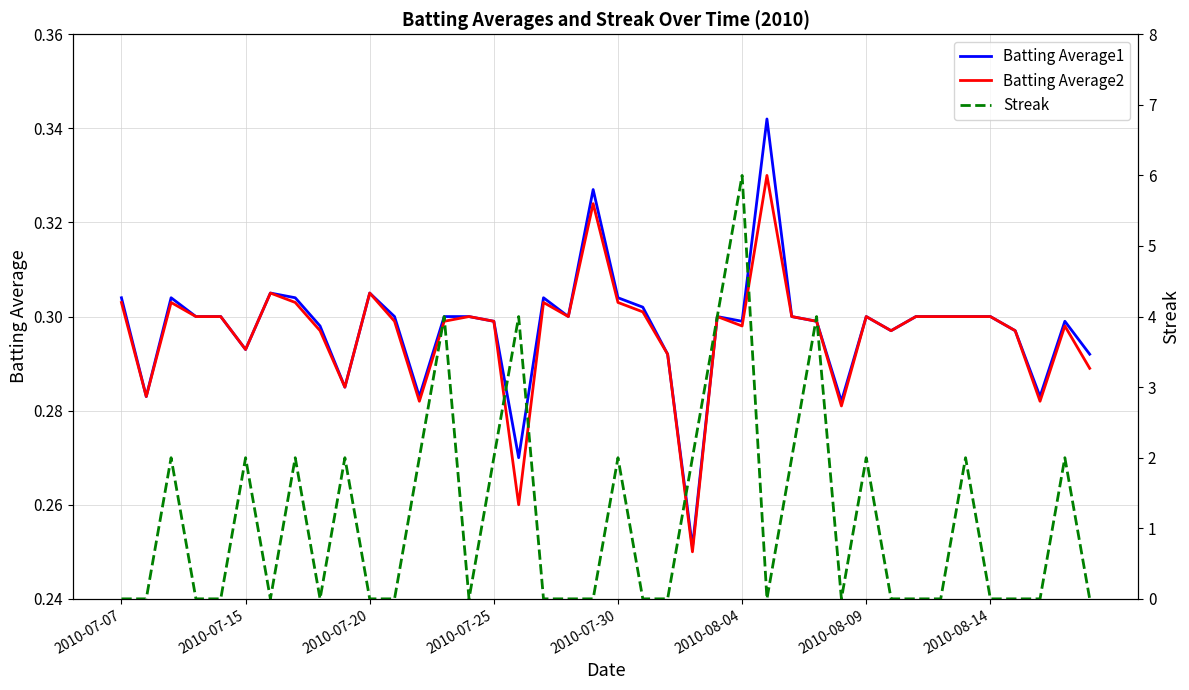

What is the difference between the maximum and minimum values in the Batting Average2 series?

0.1